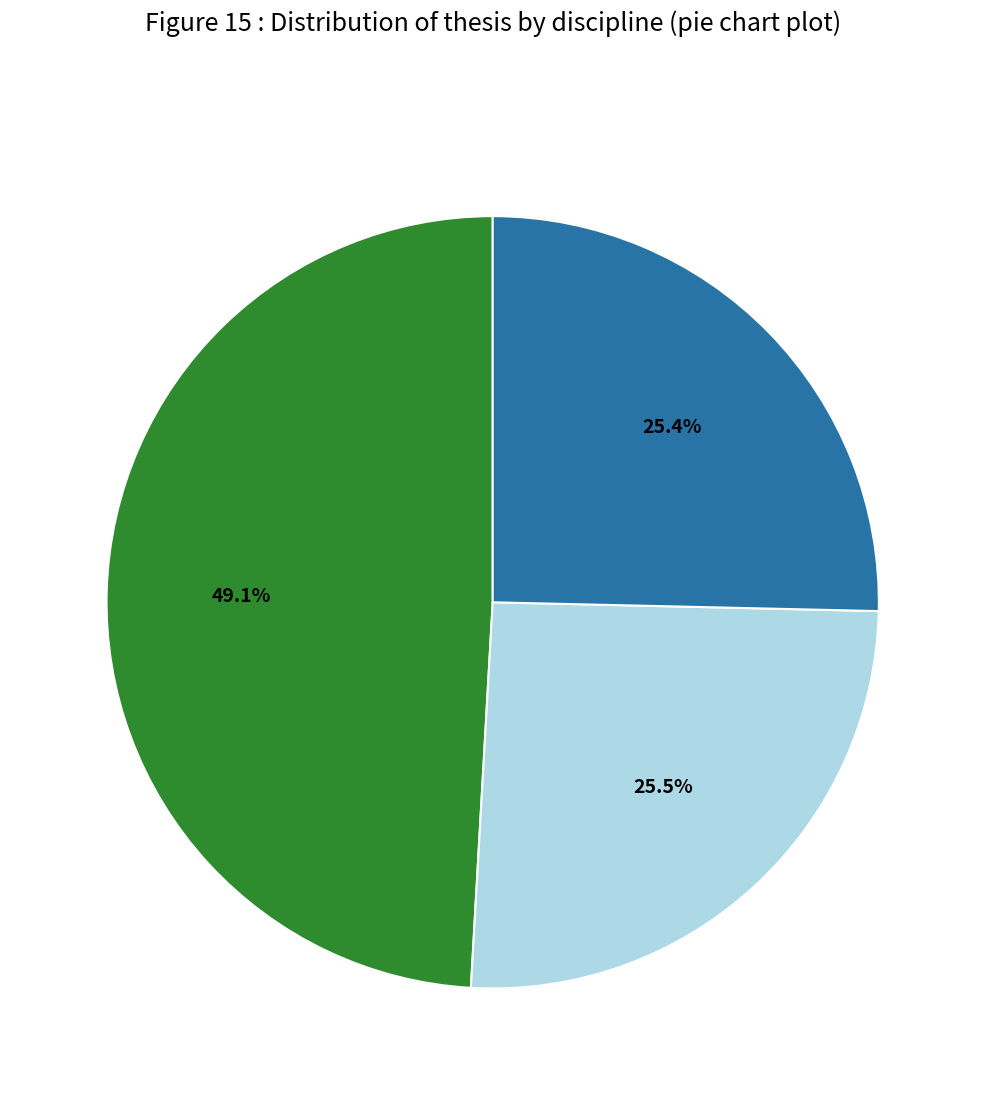

How many segments does this pie chart have?

3